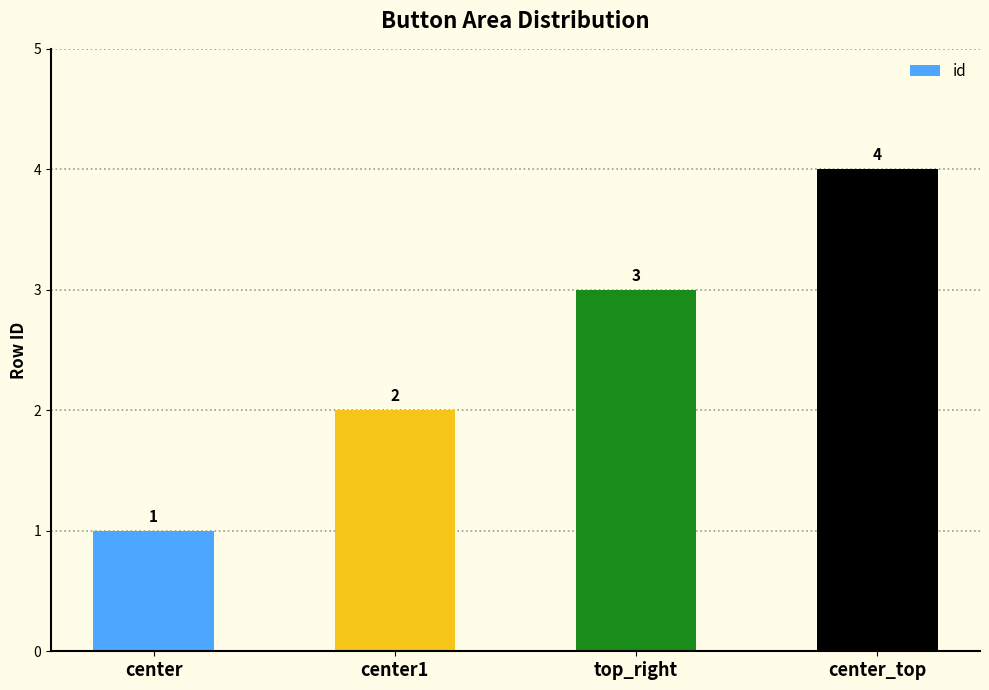

List the labels in order of value, largest first.

center_top, top_right, center1, center